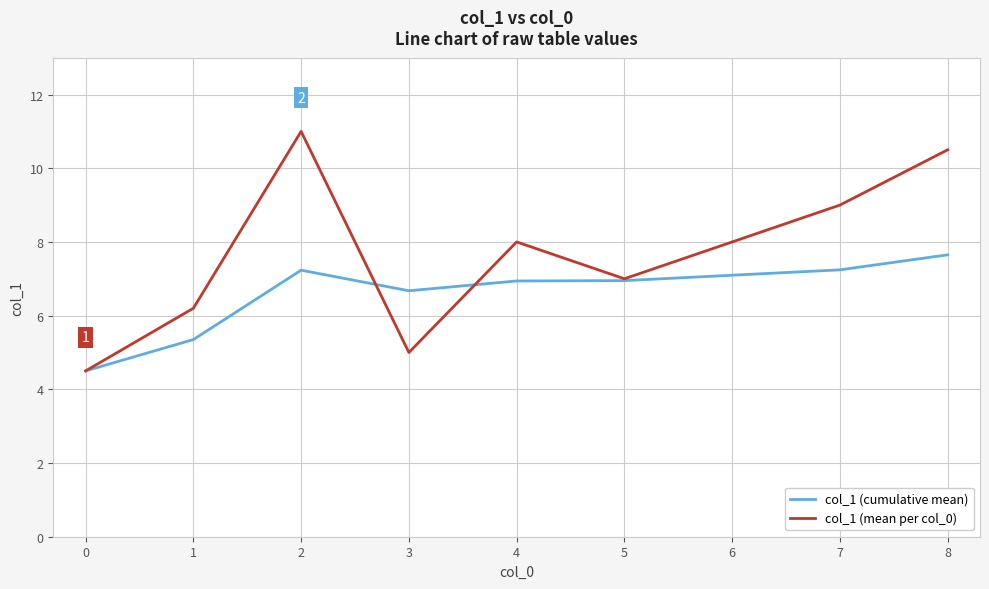

Does the chart display data point markers on the line(s)?

No